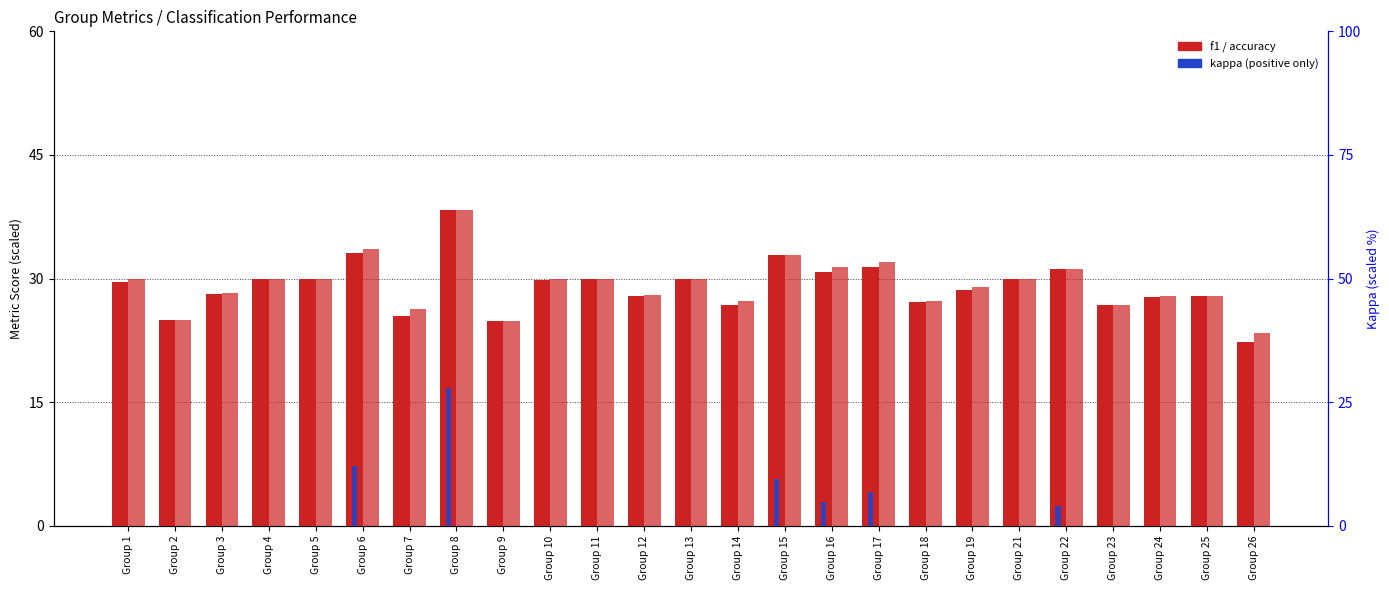

Reading right to left, list all the values displayed in this chart.

f1 (scaled): Group 26=22.3	Group 25=27.9	Group 24=27.8	Group 23=26.8	Group 22=31.2	Group 21=29.9	Group 19=28.6	Group 18=27.2	Group 17=31.4	Group 16=30.8	Group 15=32.8	Group 14=26.8	Group 13=30.0	Group 12=27.9	Group 11=30.0	Group 10=29.8	Group 9=24.8	Group 8=38.3	Group 7=25.5	Group 6=33.1	Group 5=30.0	Group 4=29.9	Group 3=28.1	Group 2=24.9	Group 1=29.6
accuracy (scaled): Group 26=23.3	Group 25=27.9	Group 24=27.9	Group 23=26.8	Group 22=31.2	Group 21=30.0	Group 19=29.0	Group 18=27.3	Group 17=32.1	Group 16=31.4	Group 15=32.9	Group 14=27.3	Group 13=30.0	Group 12=28.0	Group 11=30.0	Group 10=30.0	Group 9=24.8	Group 8=38.3	Group 7=26.2	Group 6=33.6	Group 5=30.0	Group 4=30.0	Group 3=28.2	Group 2=25.0	Group 1=30.0
kappa: Group 26=0.0	Group 25=0.0	Group 24=0.0	Group 23=0.0	Group 22=4.0	Group 21=0.0	Group 19=0.0	Group 18=0.0	Group 17=6.9	Group 16=4.8	Group 15=9.5	Group 14=0.0	Group 13=0.0	Group 12=0.0	Group 11=0.0	Group 10=0.0	Group 9=0.0	Group 8=27.8	Group 7=0.0	Group 6=12.1	Group 5=0.0	Group 4=0.0	Group 3=0.0	Group 2=0.0	Group 1=0.0